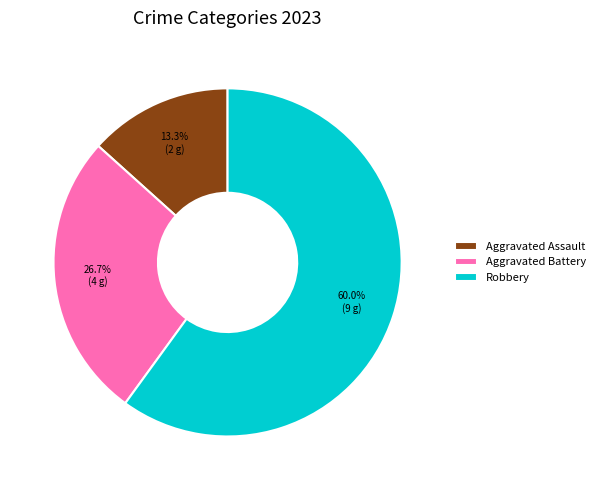

To the nearest percent, what is the combined percentage of Aggravated Assault and Aggravated Battery?

40%